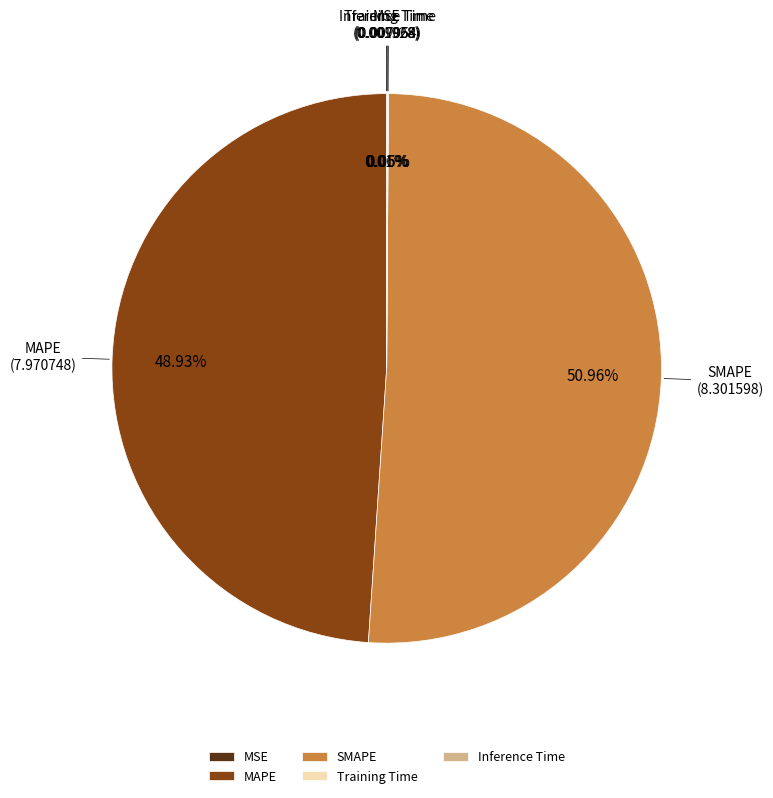

To the nearest percent, what is the difference between the largest and smallest slice percentages?

51%